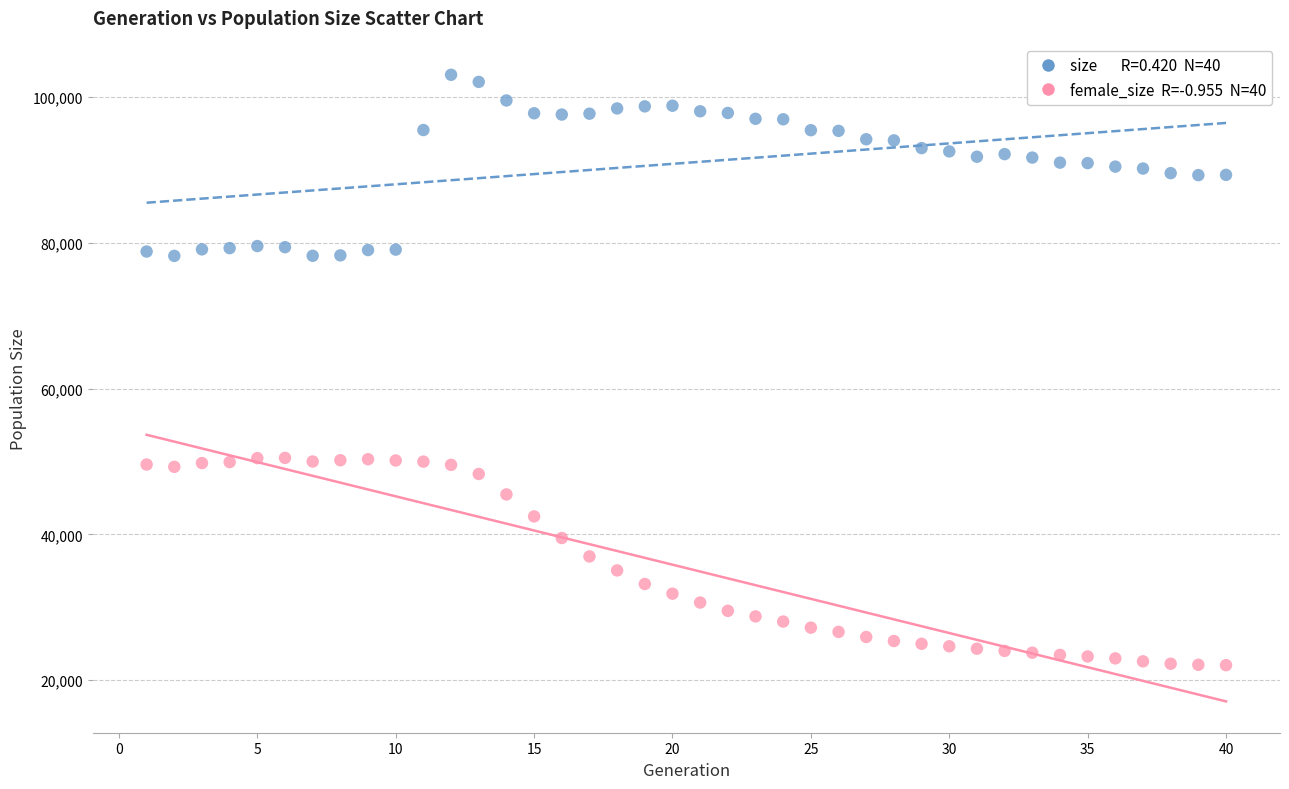

Across all data points, what is the range of X values (max minus min)?

39